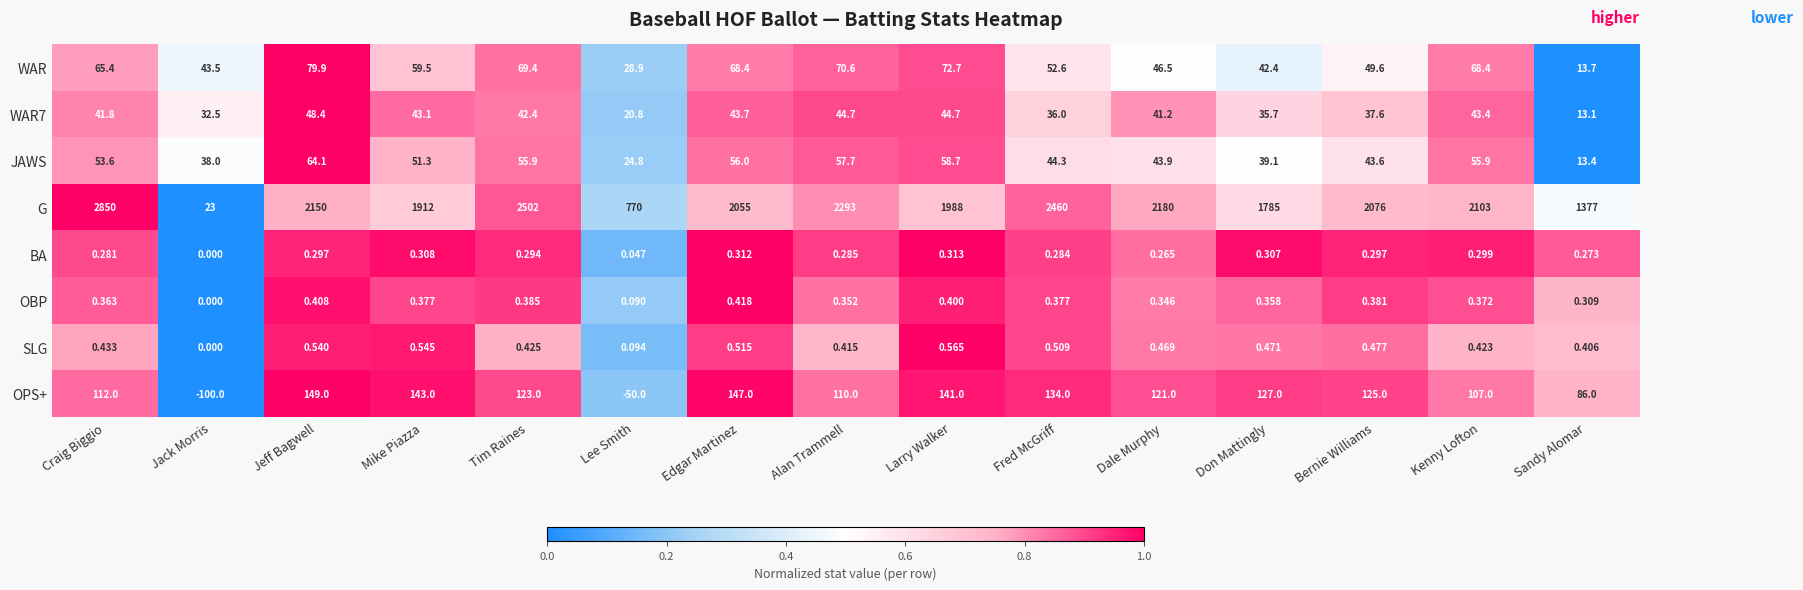

At how many categories does at least one series exceed 0?

15